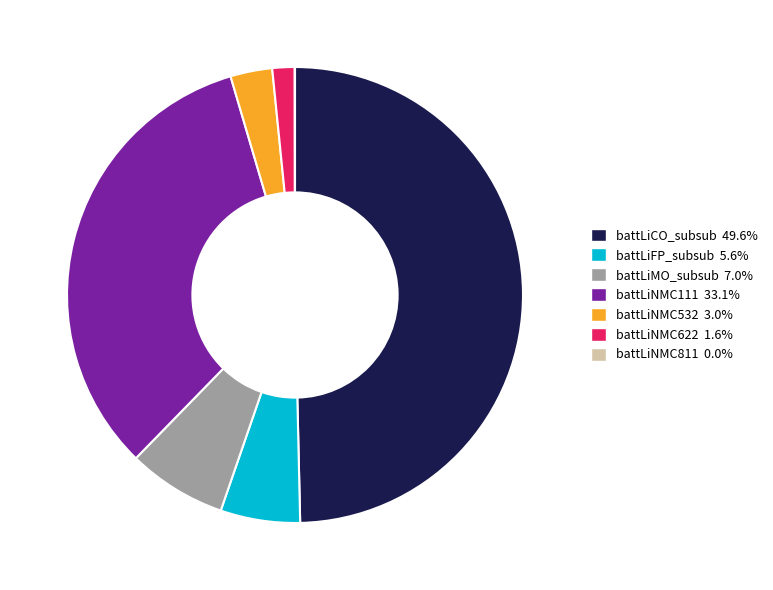

Is the sum of battLiNMC532 3.0% and battLiNMC622 1.6% greater than half?

No